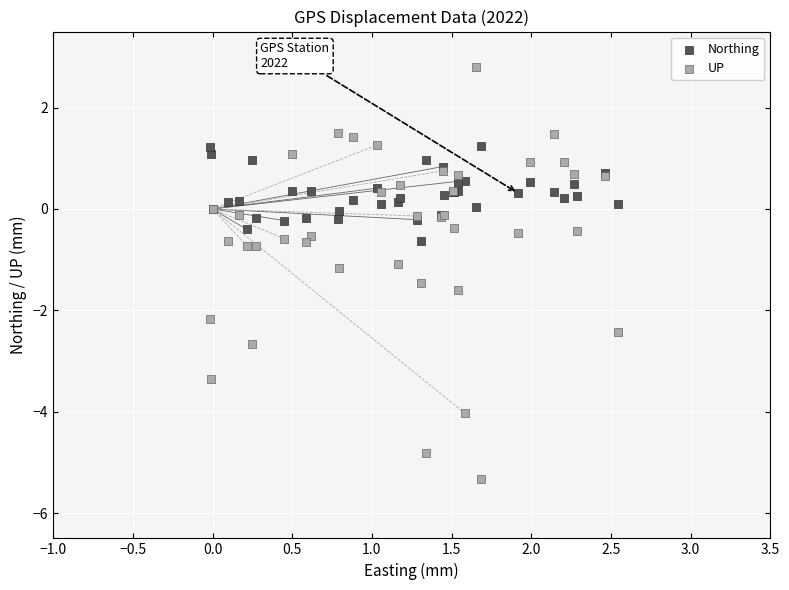

Which series has the widest spread of Y values?

UP